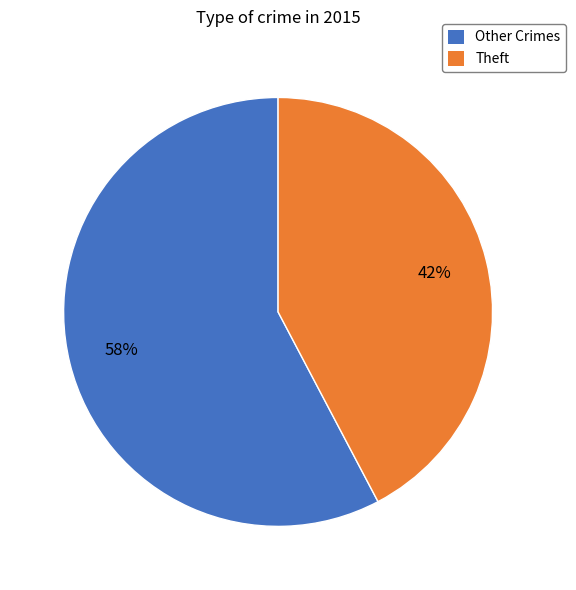

Is there a majority slice in this chart?

Yes